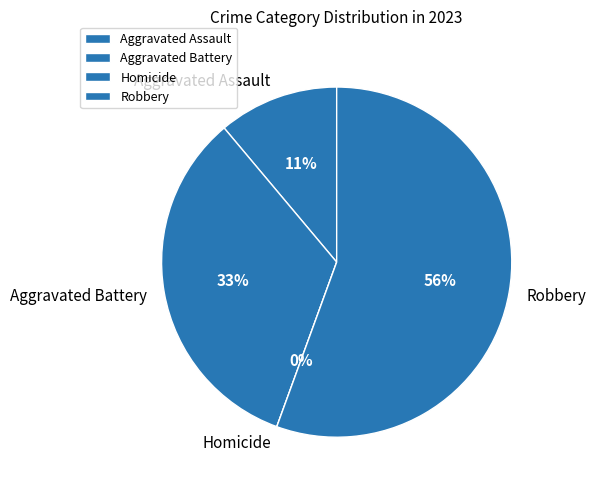

Approximately how many times larger is the value at Aggravated Battery compared to Aggravated Assault?

3.0